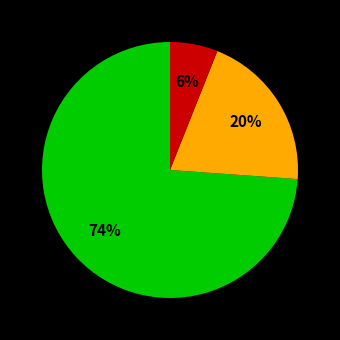

To the nearest percent, what is the difference between the largest and smallest slice percentages?

68%